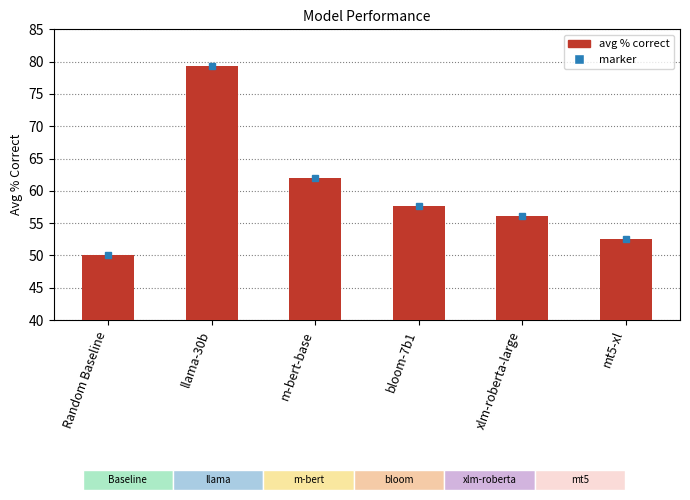

Does the chart contain any negative values?

No